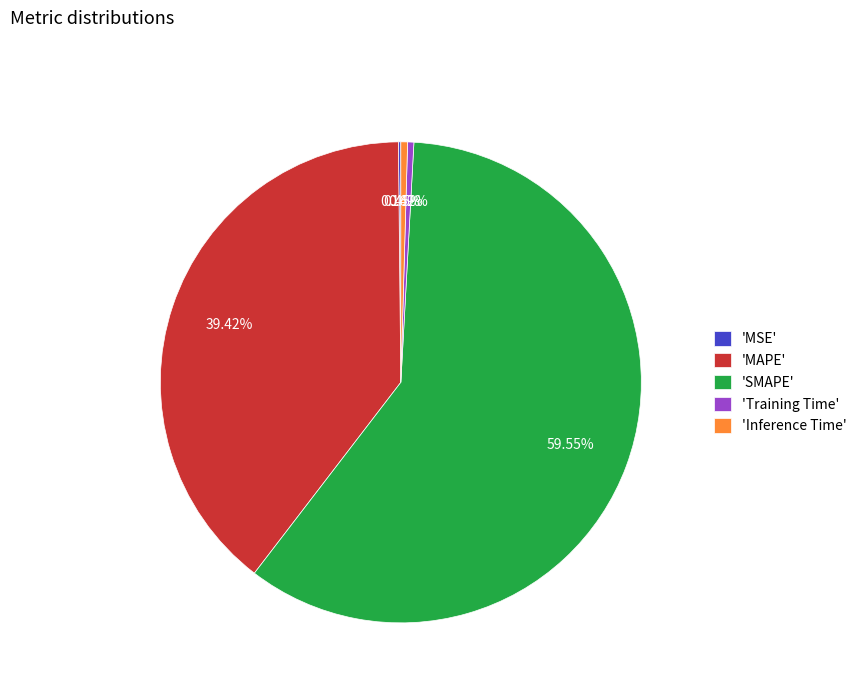

Combined, do 'Training Time' and 'SMAPE' account for over 50%?

Yes